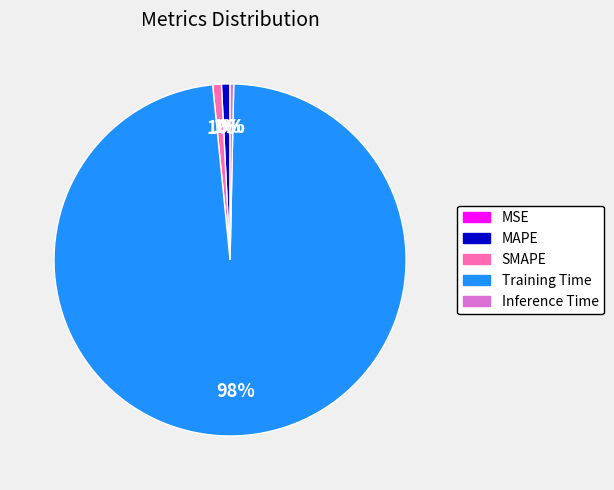

Is the sum of MAPE and Training Time greater than half?

Yes